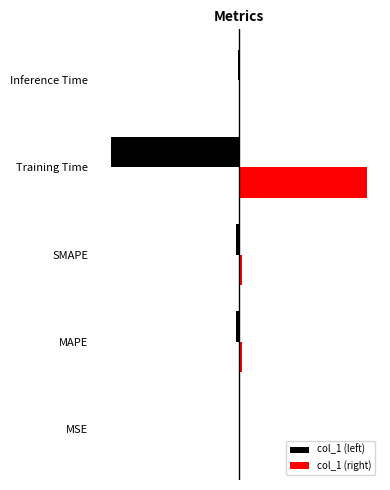

Which series has the largest total across all categories?

col_1 (right)